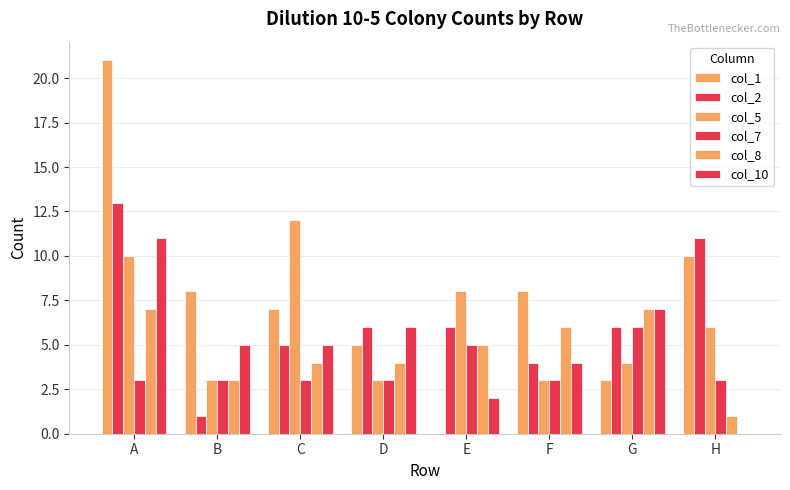

How many distinct data groups are displayed?

6